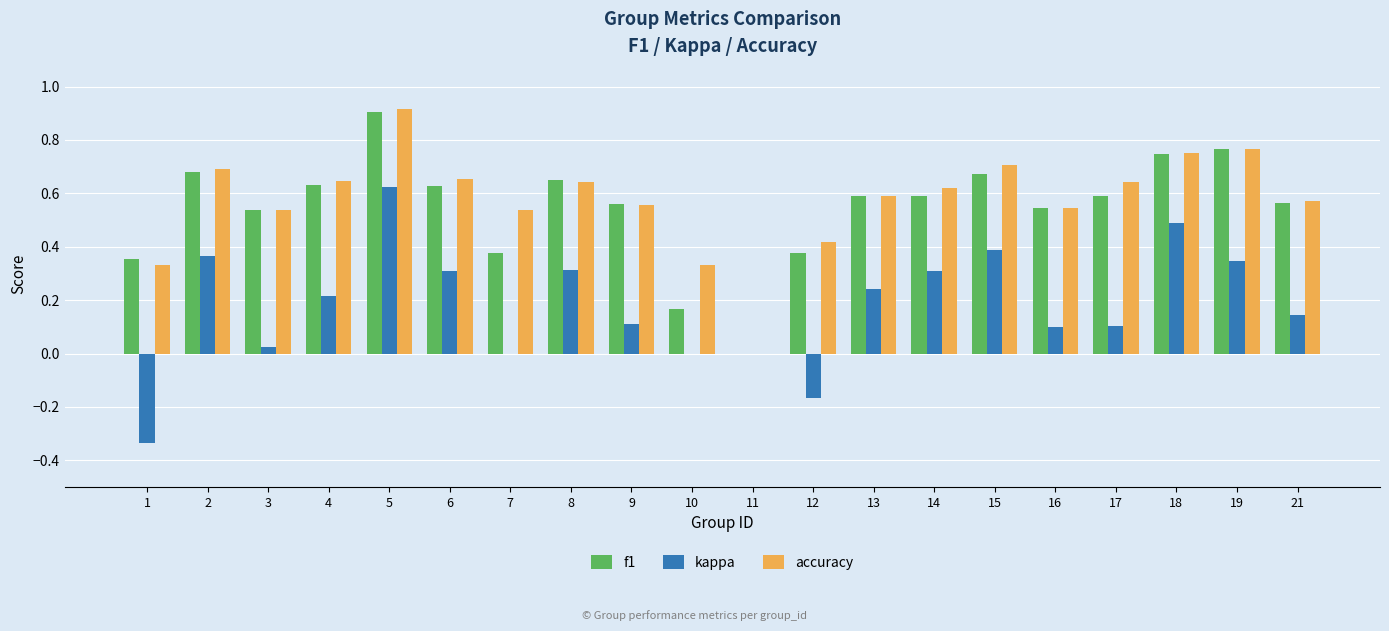

Is the value of accuracy at 17 greater than the value of f1 at 14?

Yes